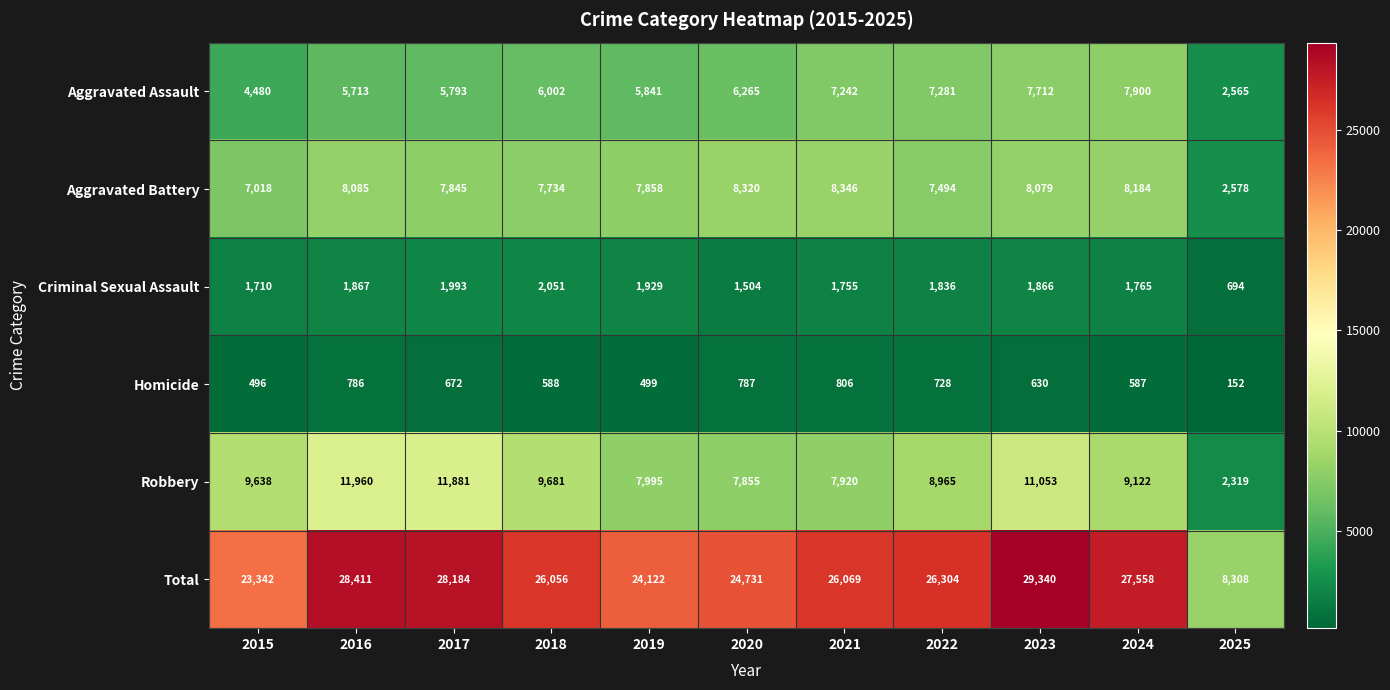

How many values in the Homicide series are below 630?

5